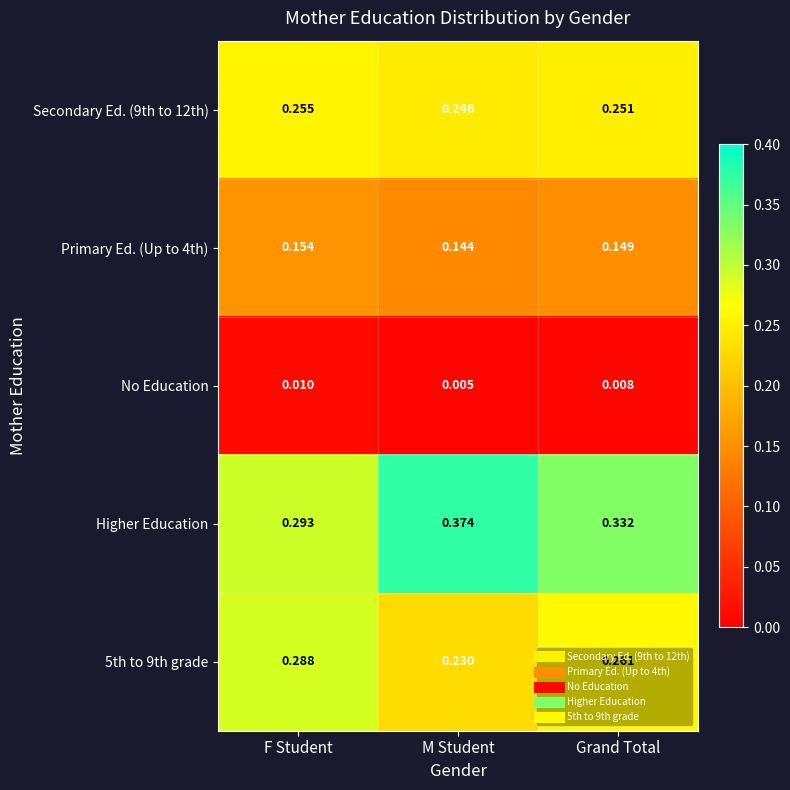

Which label corresponds to the smallest value in the chart?

M Student